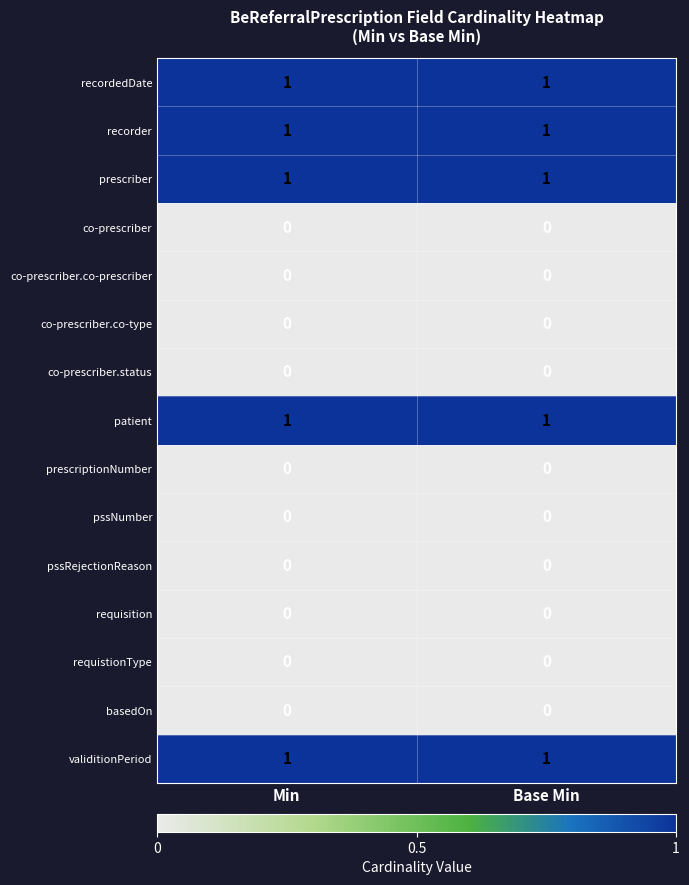

The value of requisition at Min is 0. True or false?

True